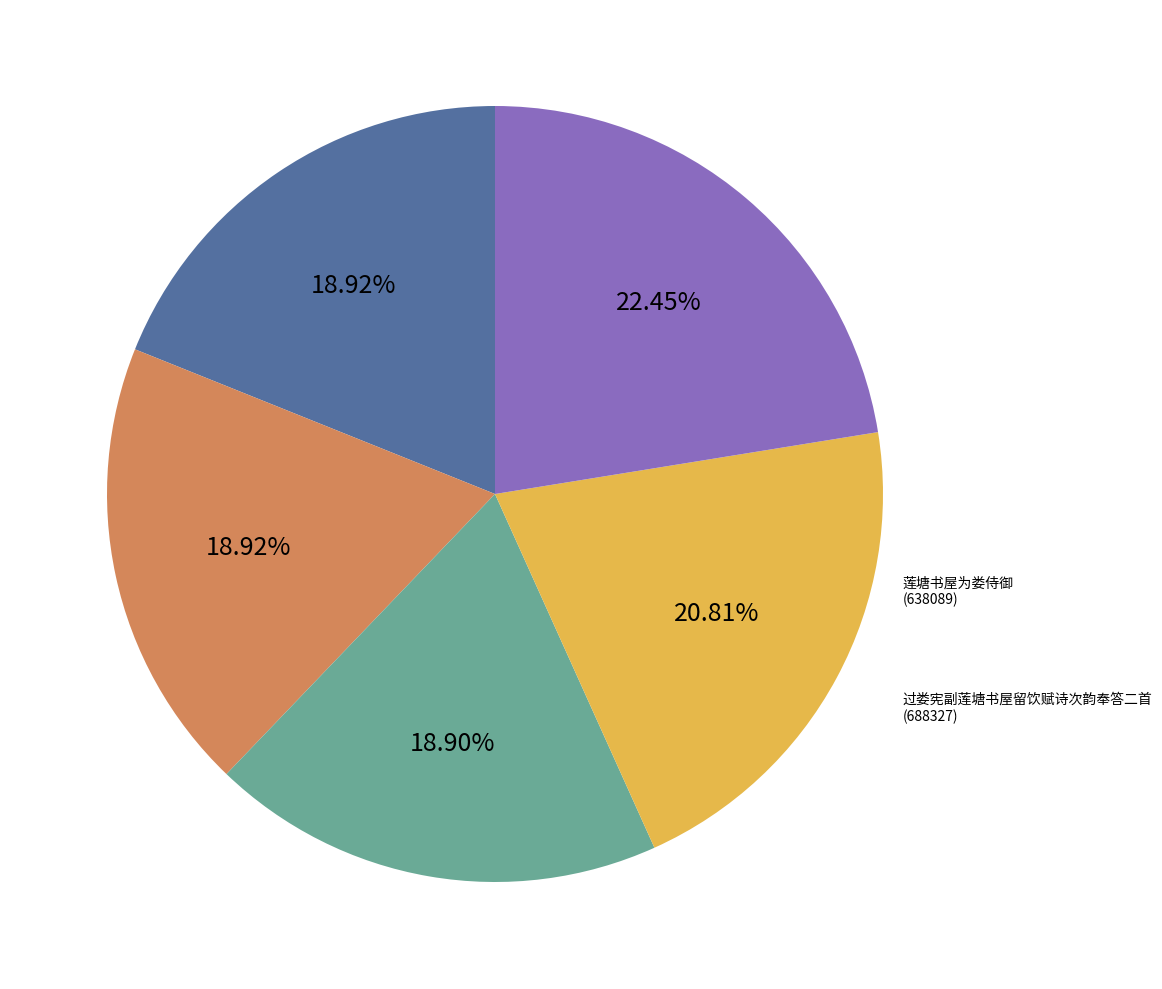

Which category has the biggest portion of the pie?

过娄宪副莲塘书屋留饮赋诗次韵奉答二首